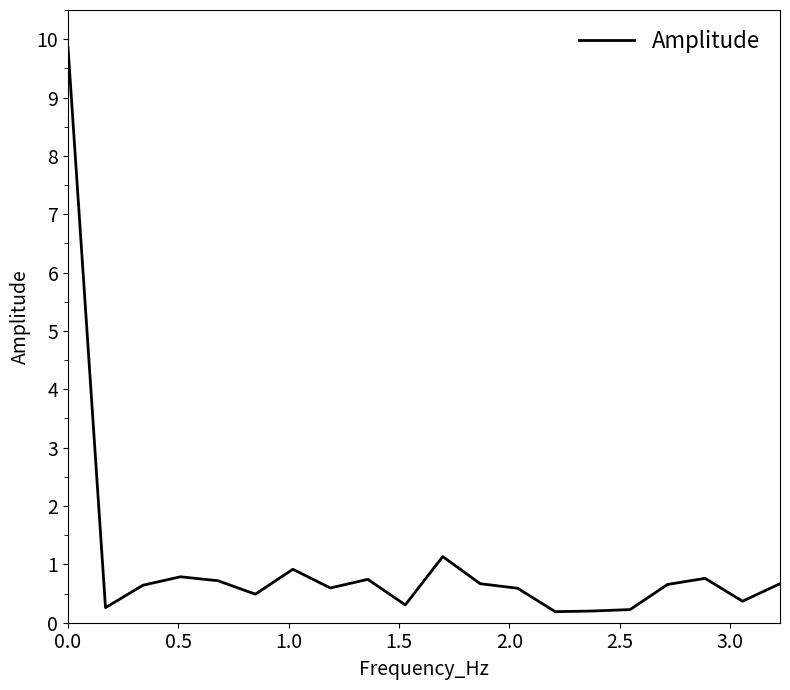

What is the maximum value shown in the chart?

9.9